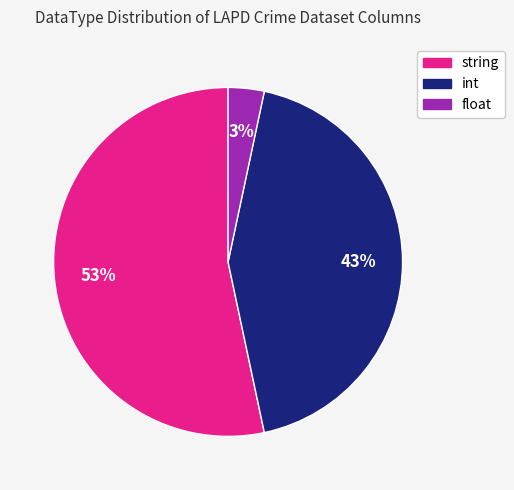

Count the number of slices in the pie.

3